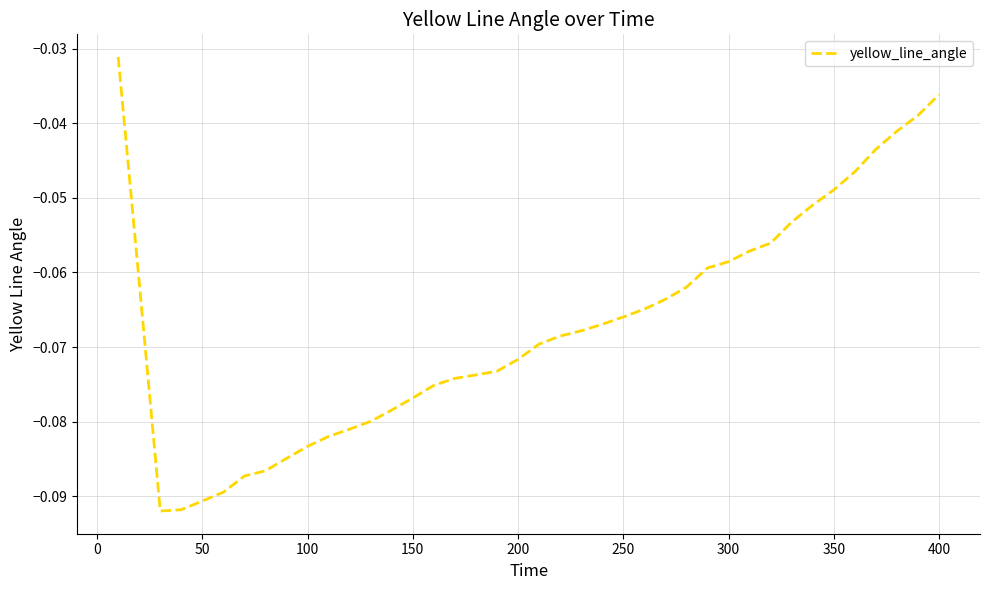

The value at 400 is -0.1. True or false?

False